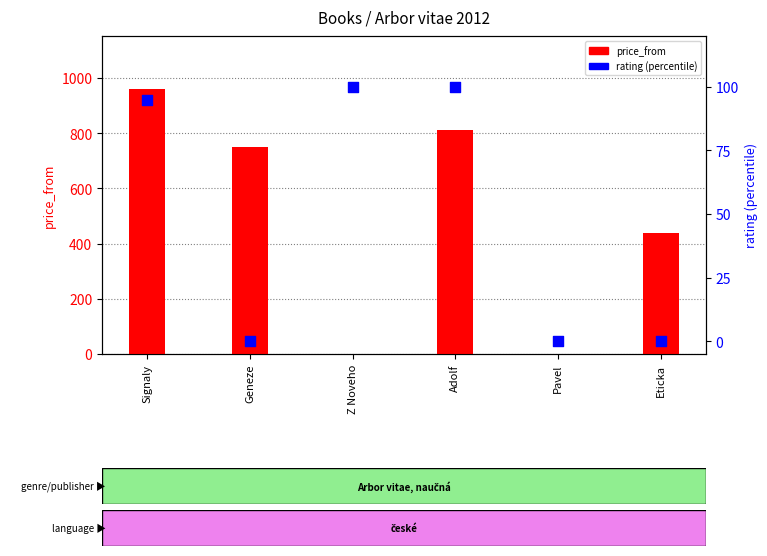

Which series contains the highest Y value?

price_from